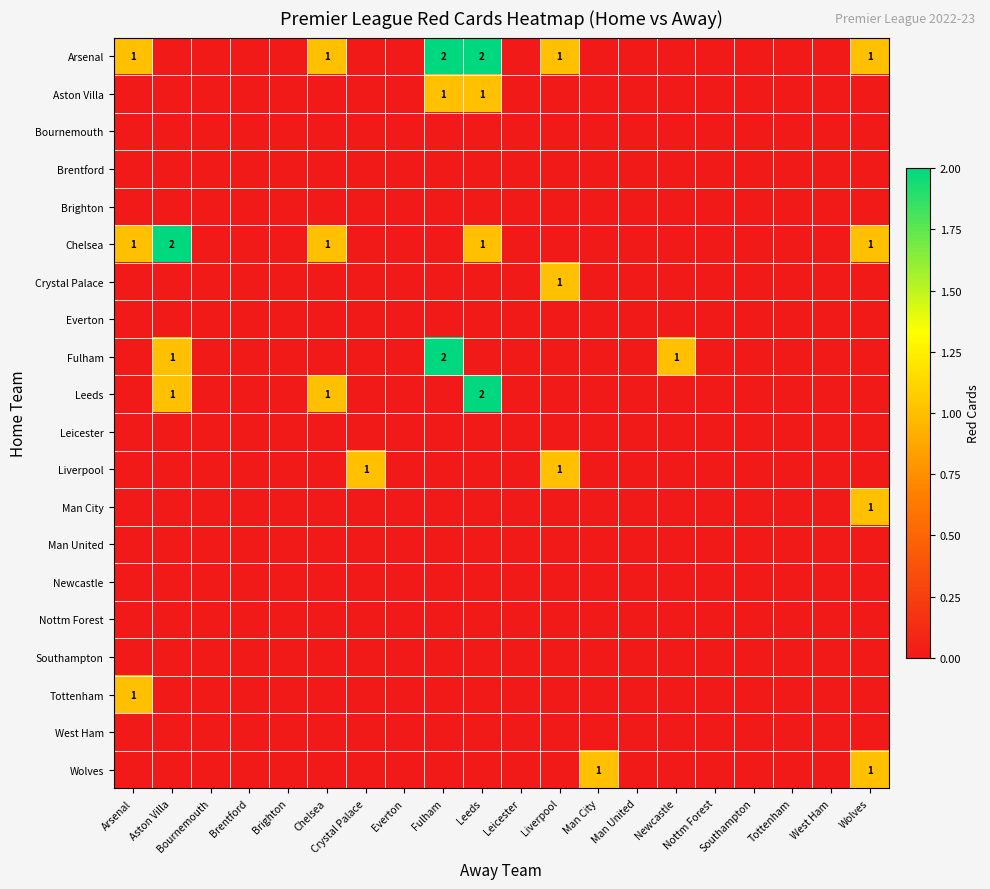

What is the maximum value shown in the chart?

2